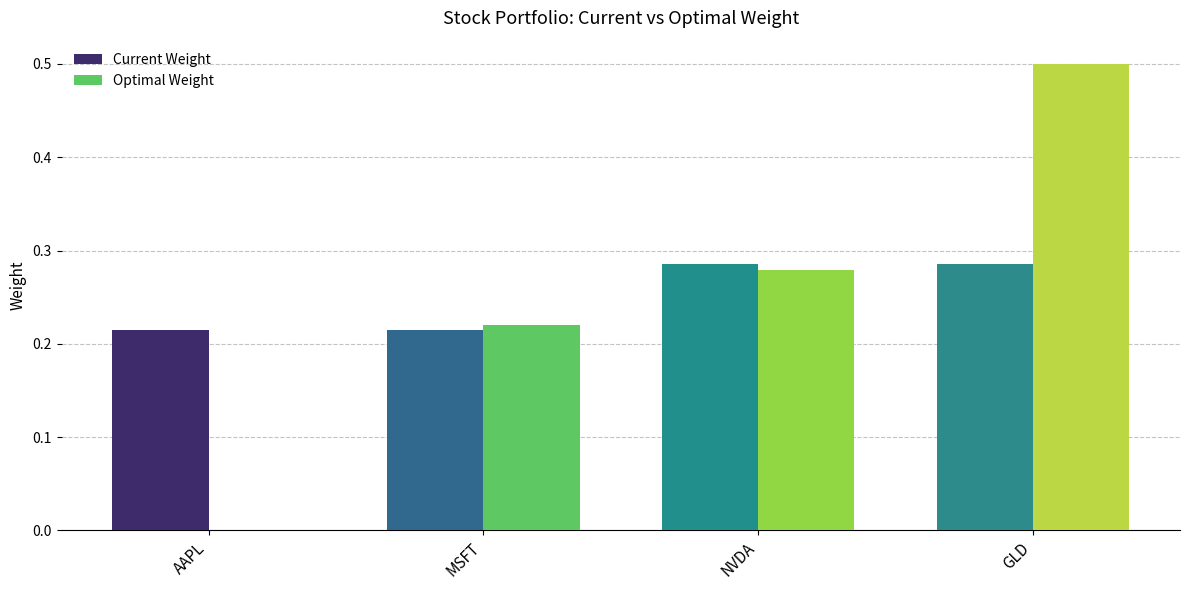

At which category is the sum across all series the highest?

GLD